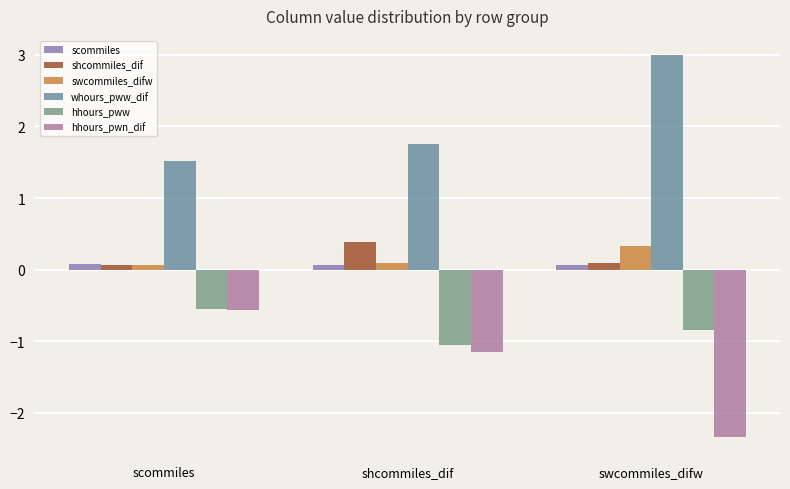

What is the difference between the swcommiles_difw values at shcommiles_dif and swcommiles_difw?

0.2